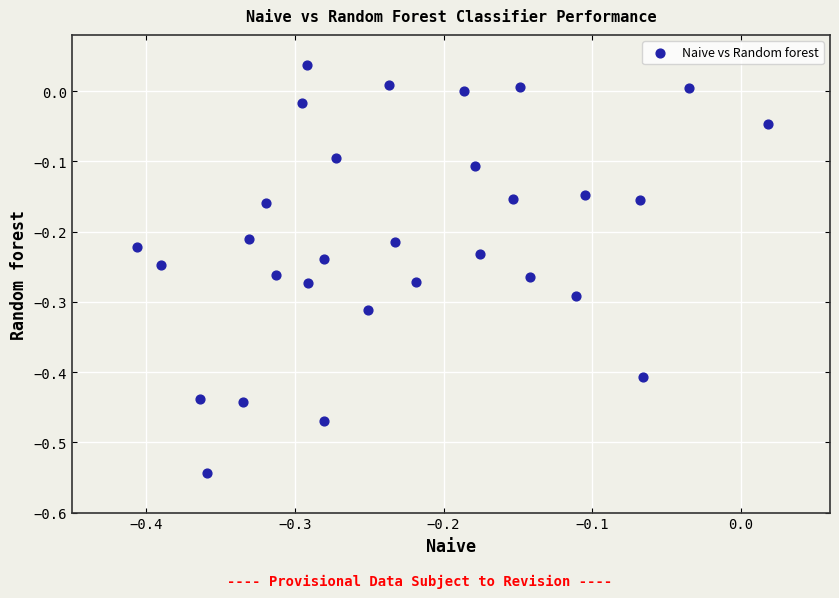

What is the range of Y values (max minus min)?

0.6